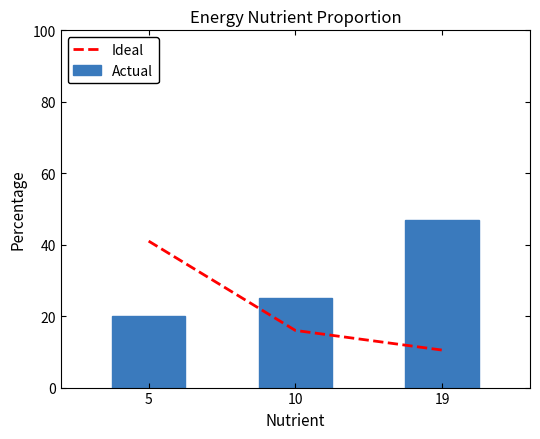

At how many categories does at least one series exceed 24?

3